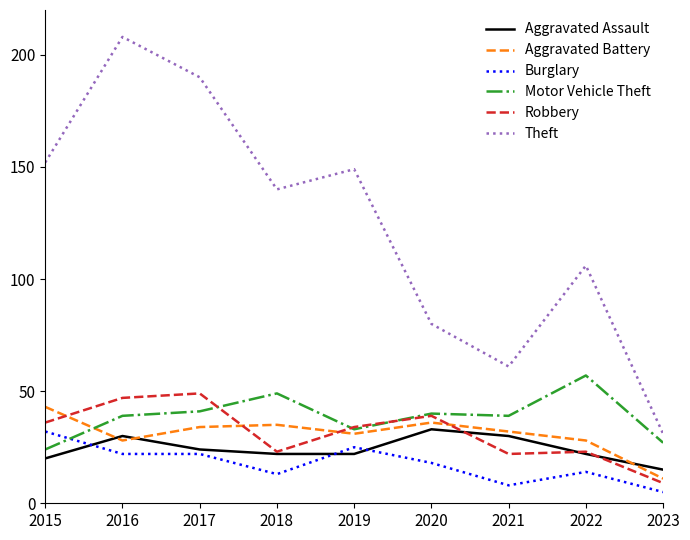

Where is the first local maximum for Theft?

2016